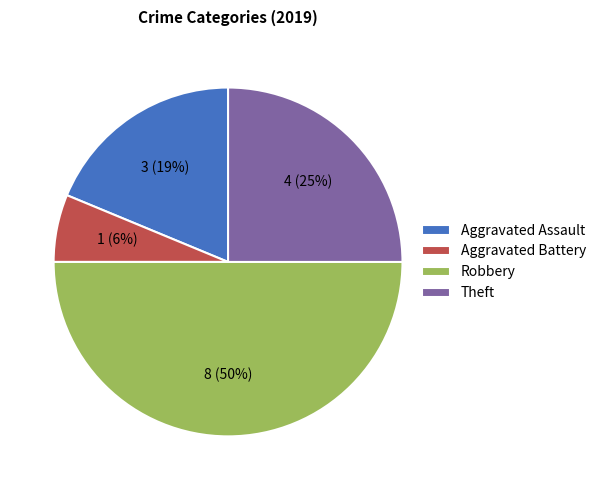

Is Theft the majority of the pie?

No